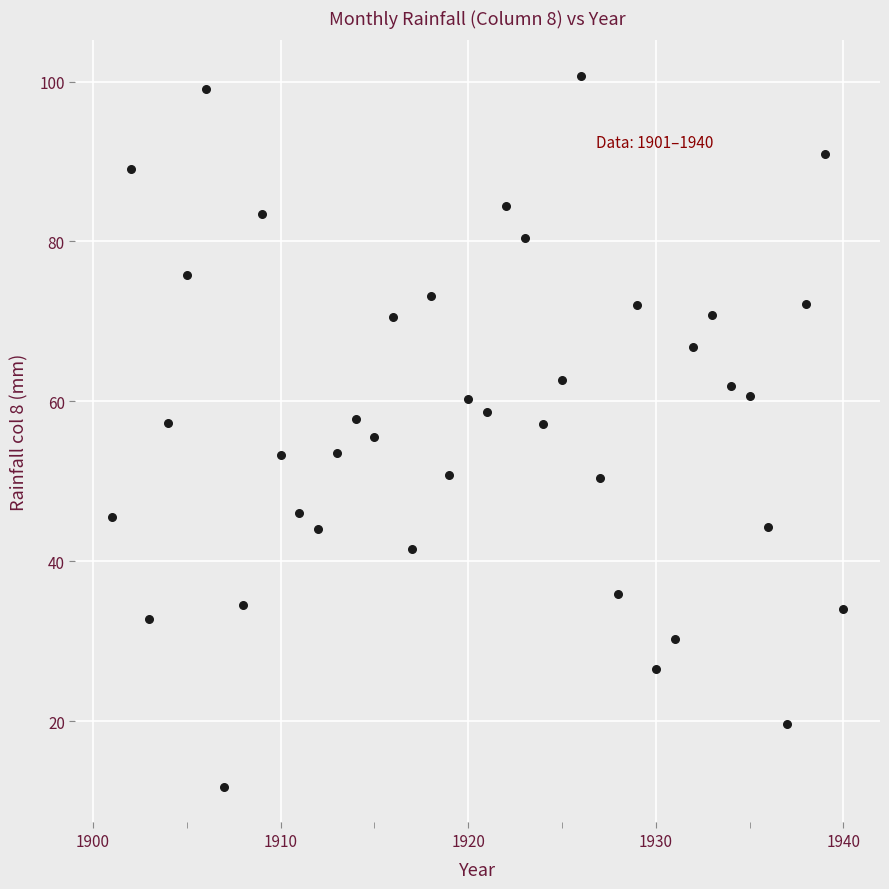

What is the range of X values (max minus min)?

39.0